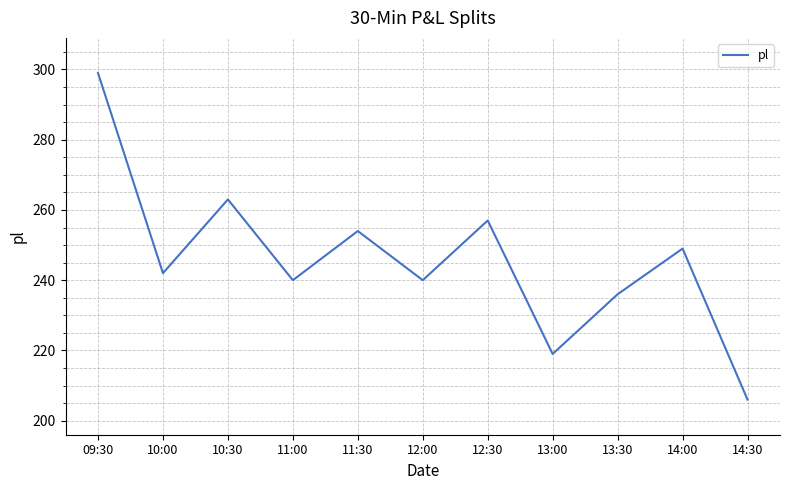

Count the number of data series in this chart.

1